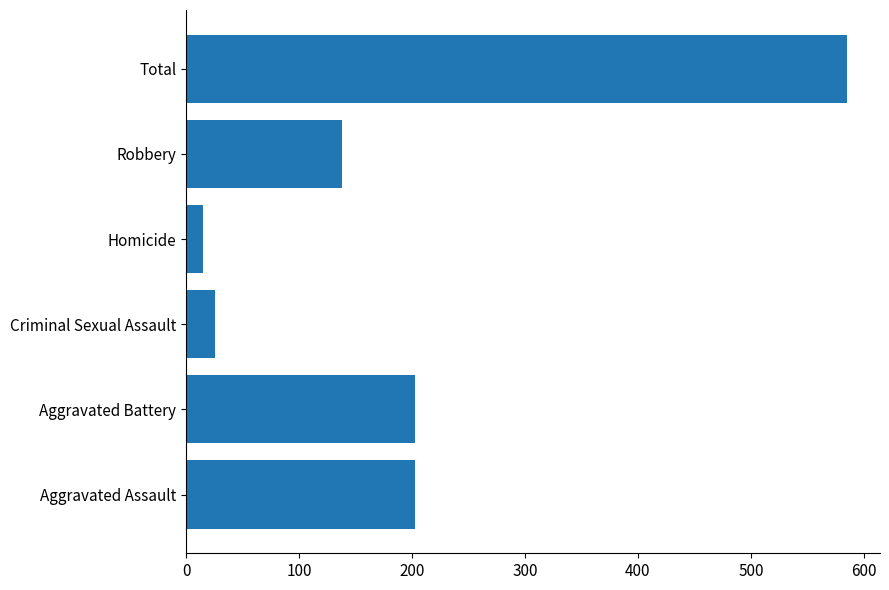

The chart shows a value of 585 at Total. True or false?

True